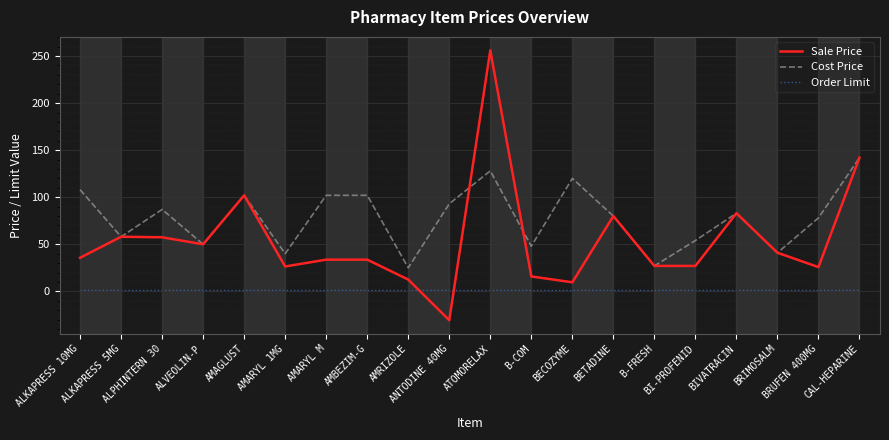

Which series has the largest range (max minus min)?

Sale Price